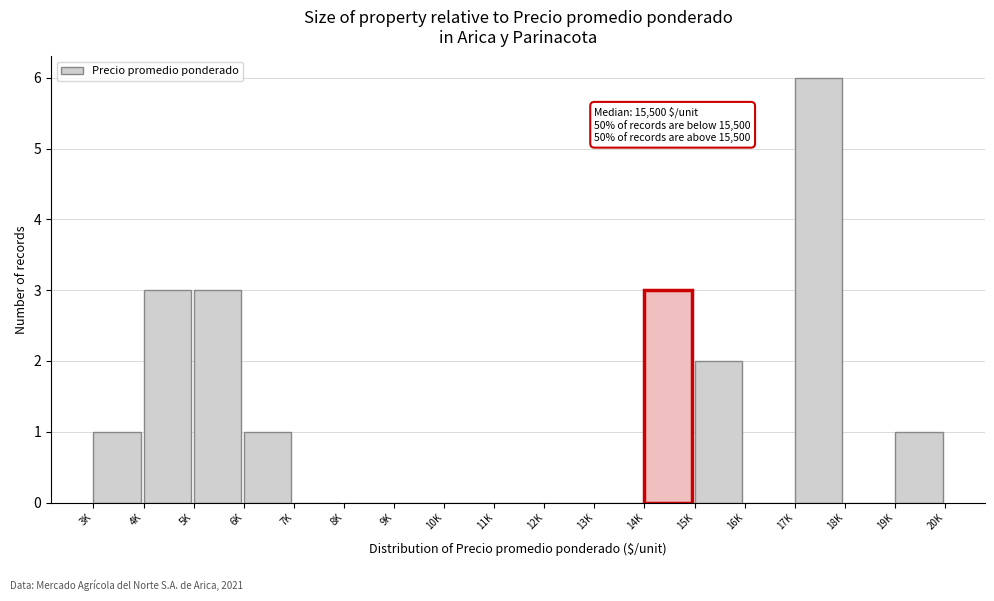

Reading left to right, transcribe all the data shown in this chart.

3K=1	4K=3	5K=3	6K=1	7K=0	8K=0	9K=0	10K=0	11K=0	12K=0	13K=0	14K=3	15K=2	16K=0	17K=6	18K=0	19K=1